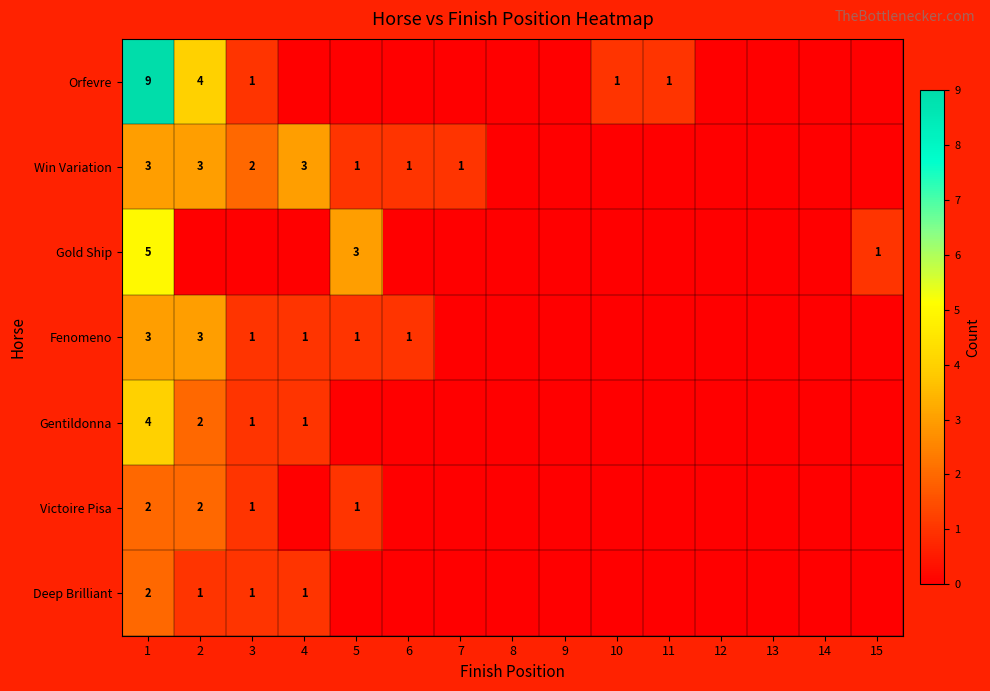

What is the spread (max minus min) of values at 1?

7